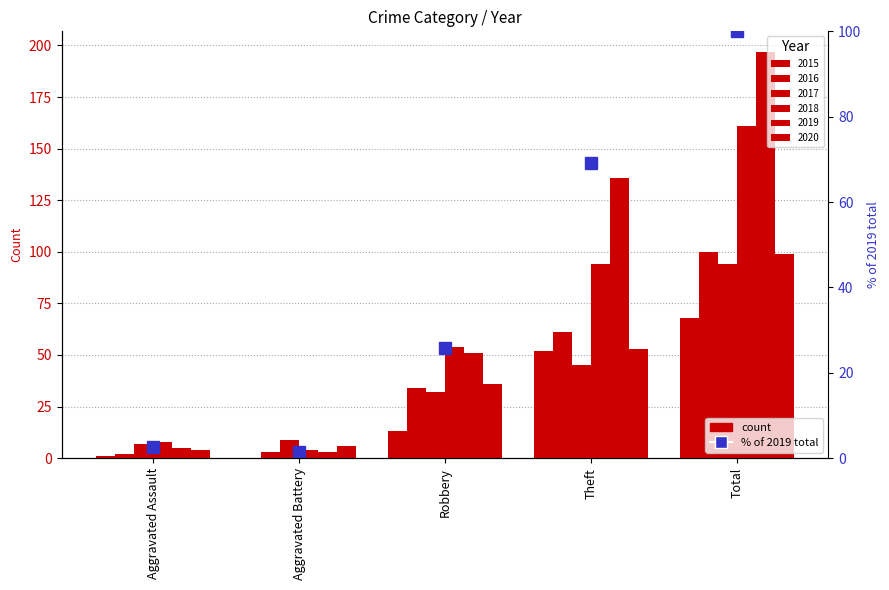

What is the sum of all values?

199.0